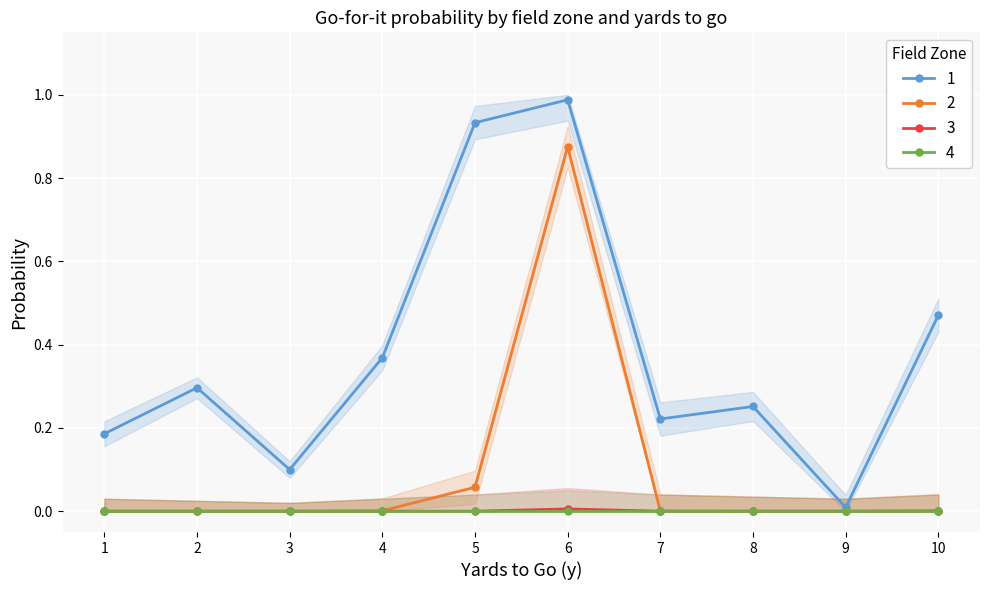

What is the difference between the maximum and minimum values in the gofor series?

1.0